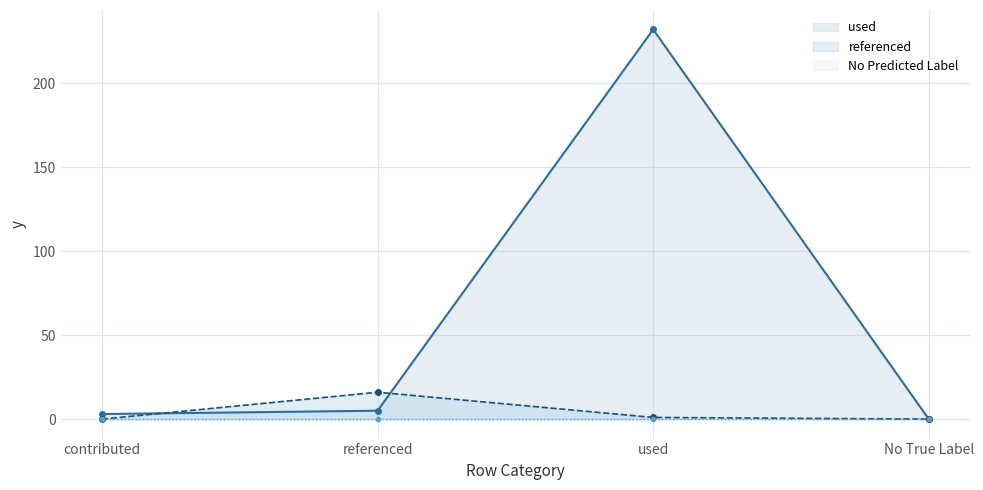

Where do used and referenced first cross each other?

contributed and referenced